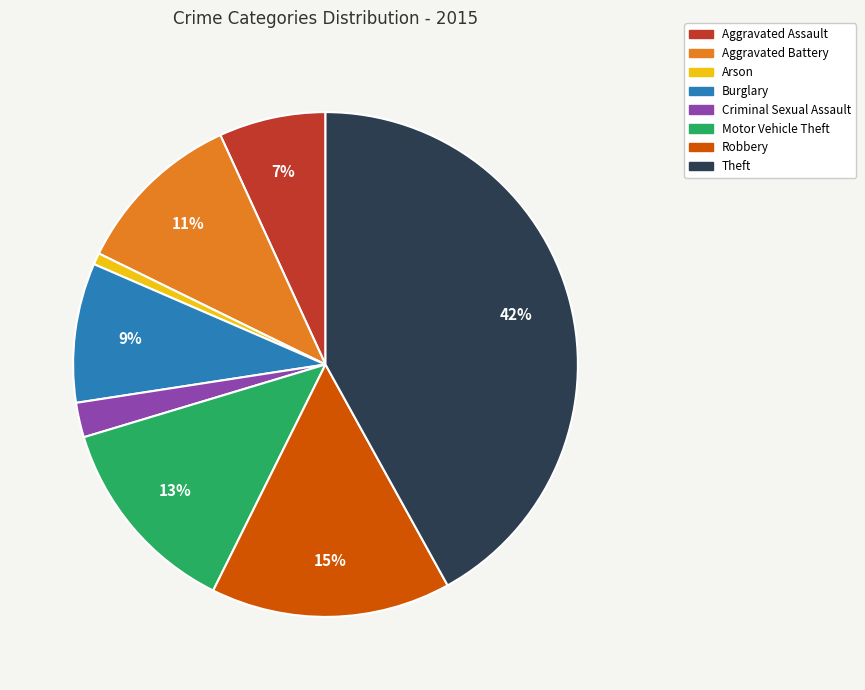

Does Aggravated Battery represent more than half of the total?

No